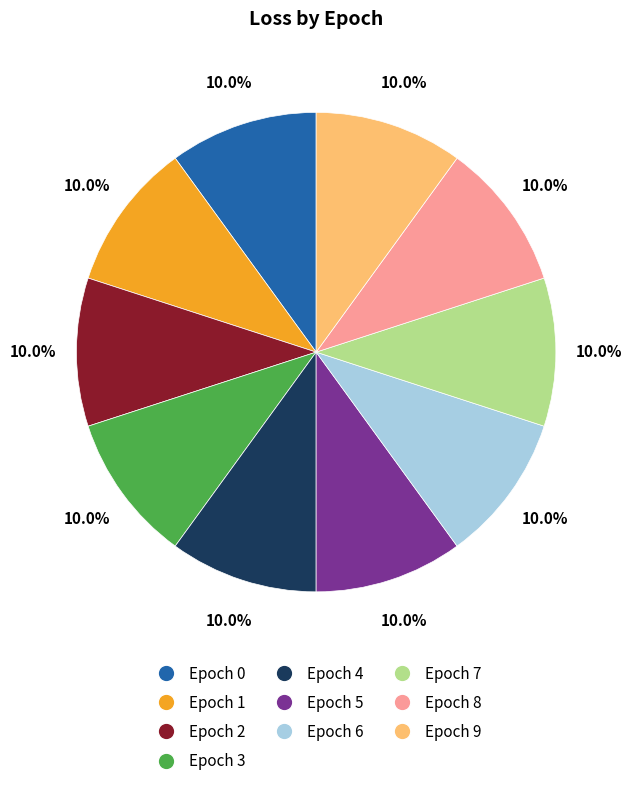

How many slices are in this pie chart?

10